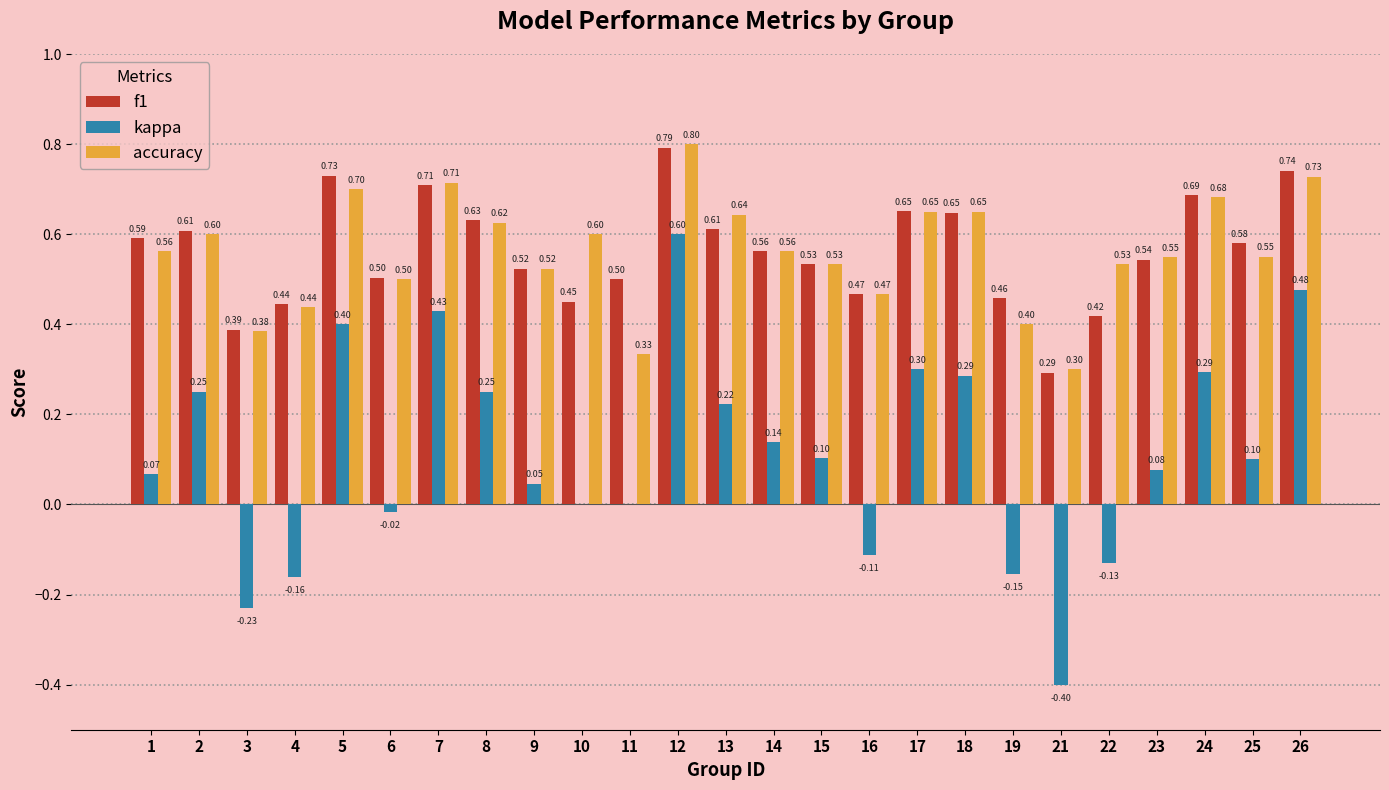

At which category is the sum across all series the highest?

12